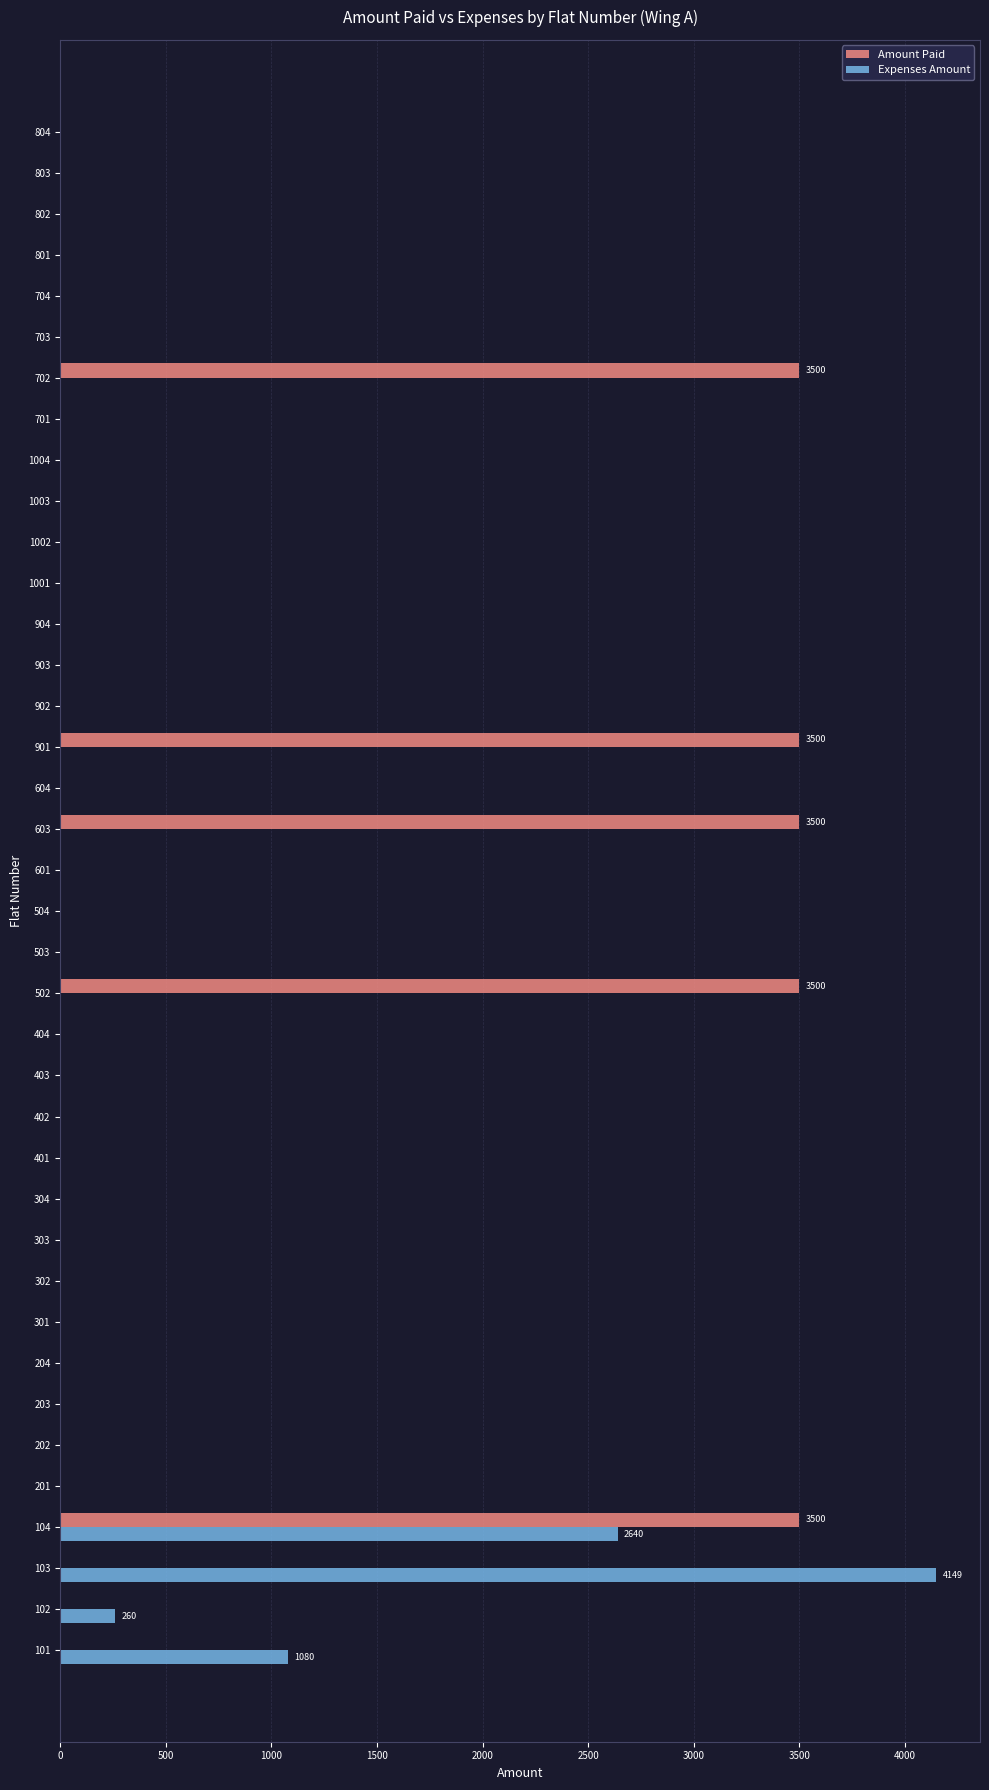

Is it true that Amount Paid equals 0 at 604?

True